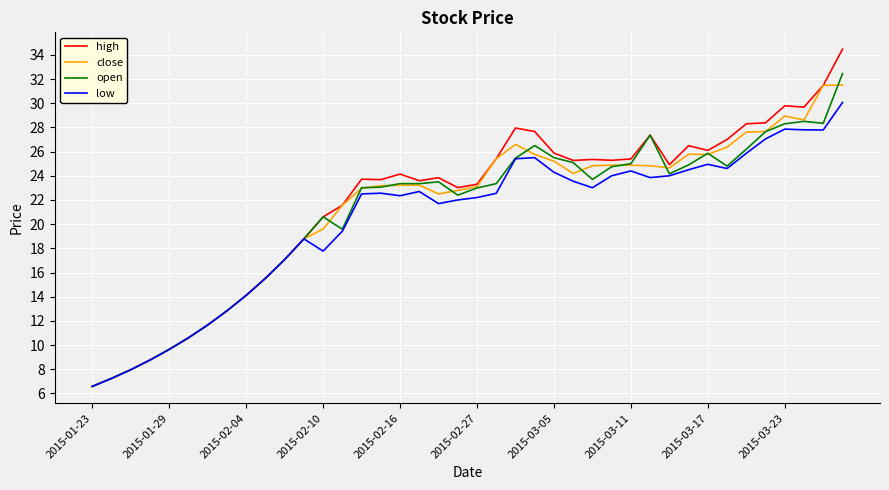

Which series has the widest spread of values?

high